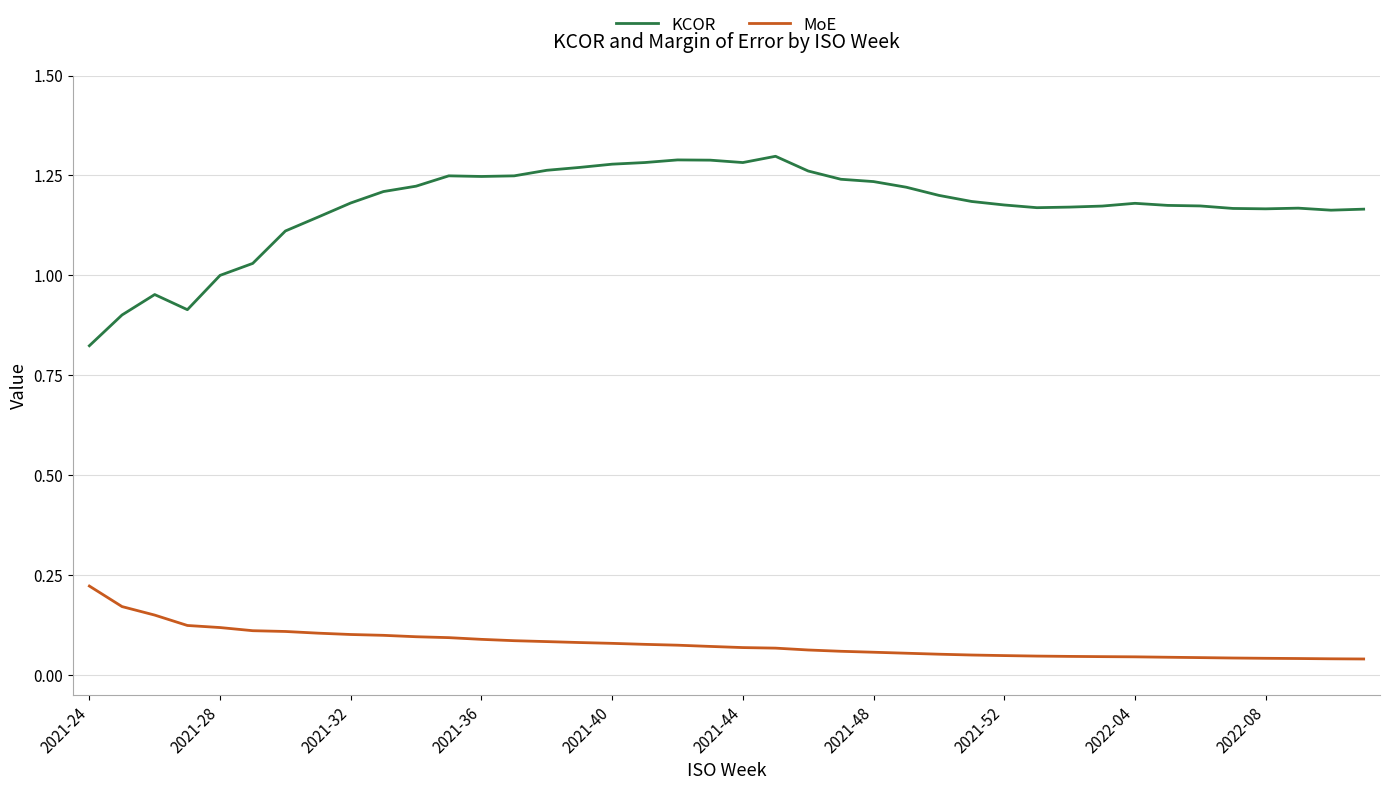

True or false: MoE and KCOR cross at least once.

False